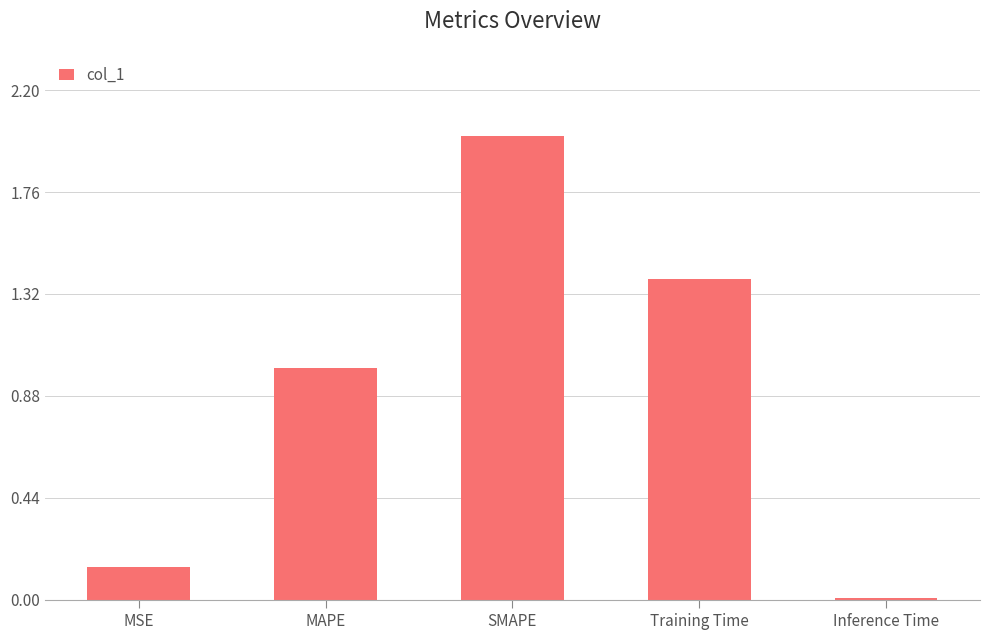

Which label corresponds to the largest value in the chart?

SMAPE